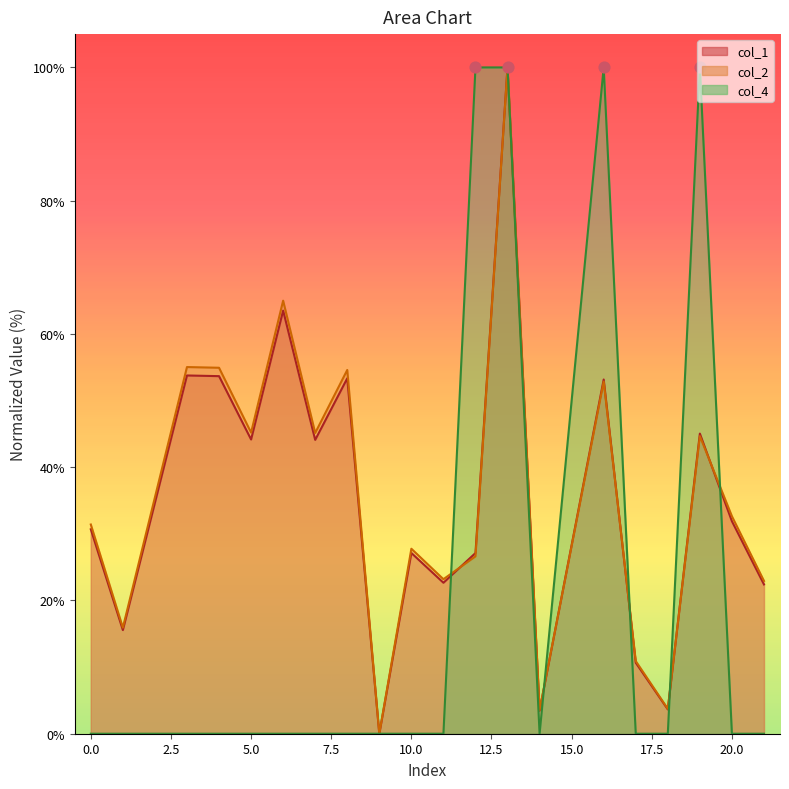

What are all the series names shown in the legend?

col_1, col_2, col_4